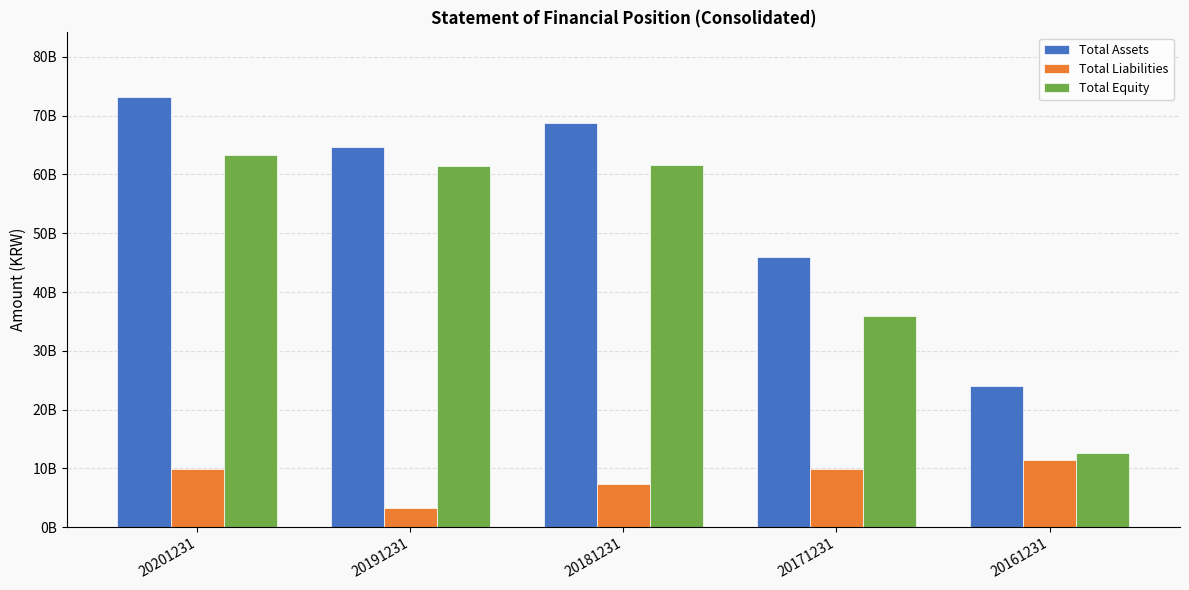

What is the minimum value for Total Equity?

12567743953